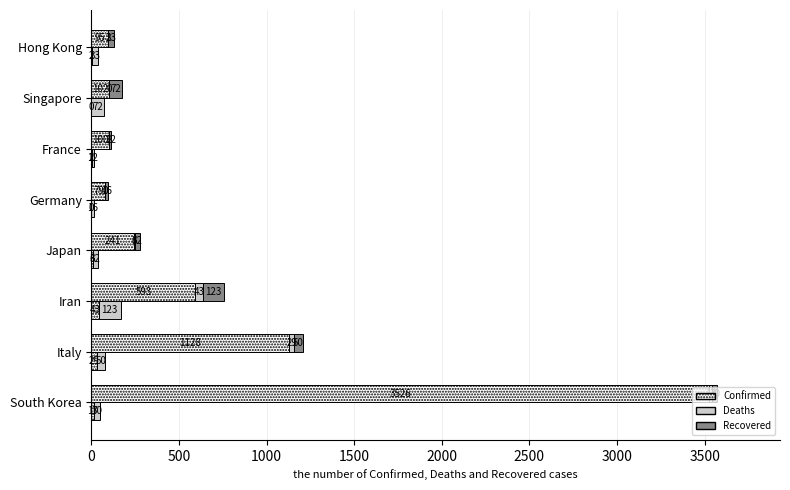

What is the difference between the maximum and minimum values in the Recovered (Type) series?

111